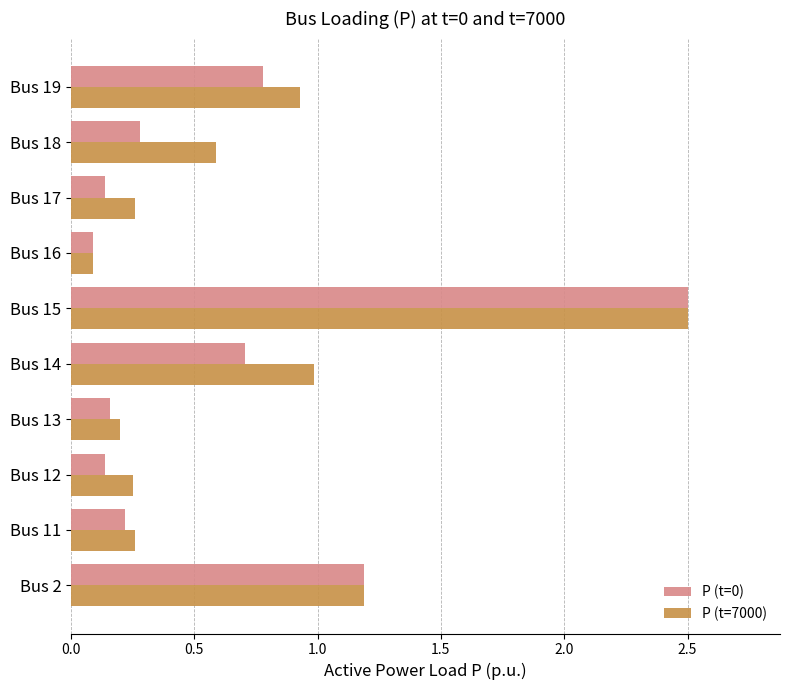

Rank the series by their average value, from highest to lowest.

P (t=7000), P (t=0)